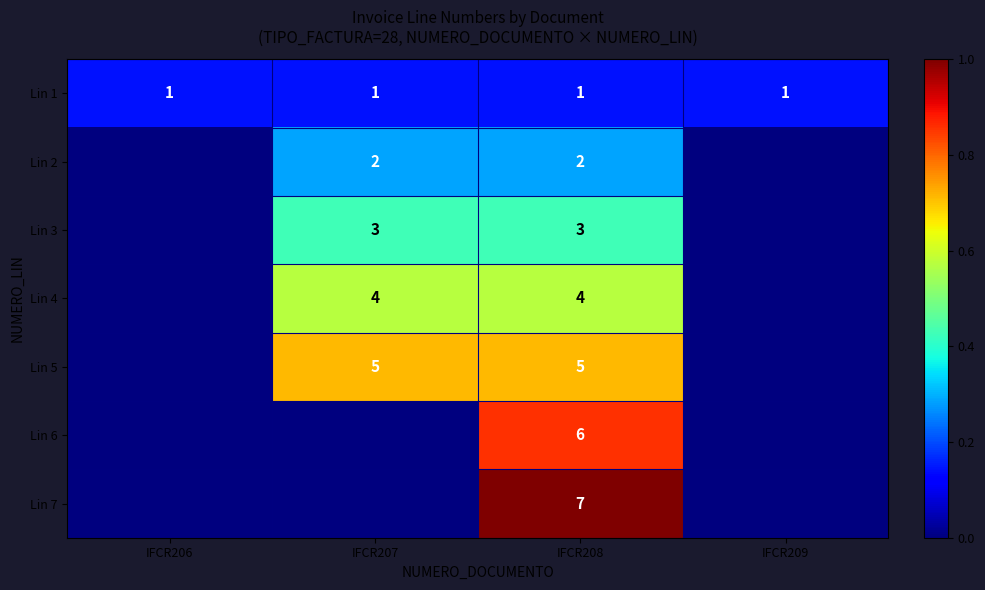

Is the value of Lin 4 at IFCR207 greater than the value of Lin 2 at IFCR208?

Yes